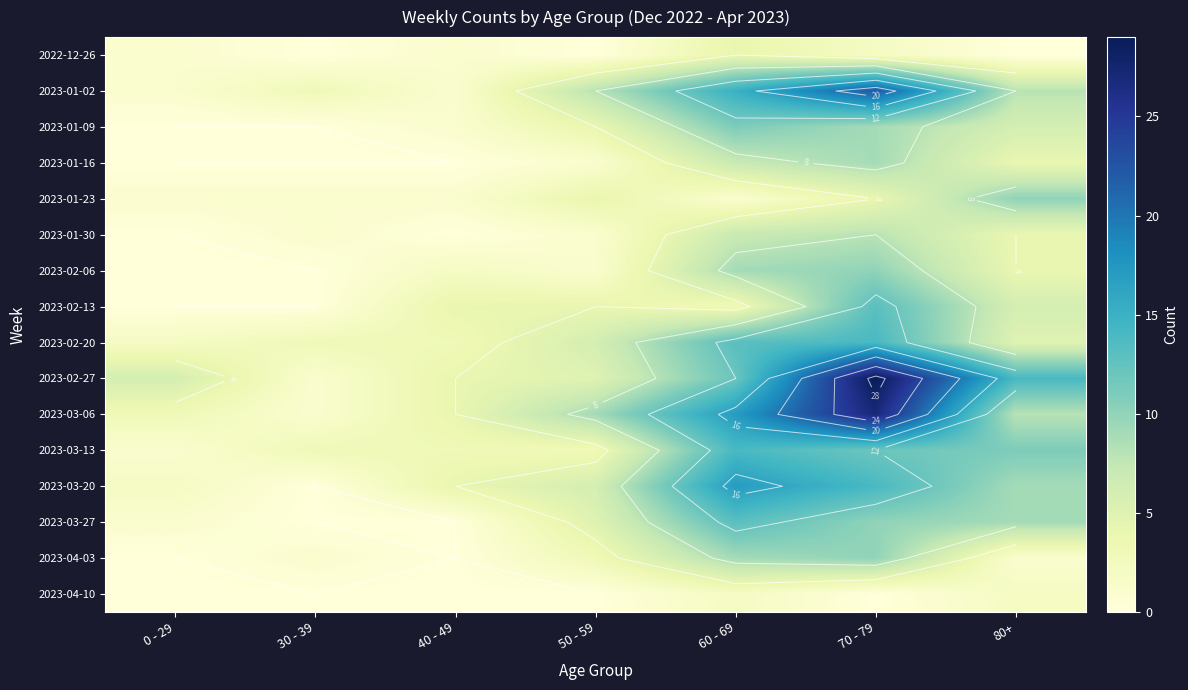

At which category is the sum across all series the highest?

70 - 79